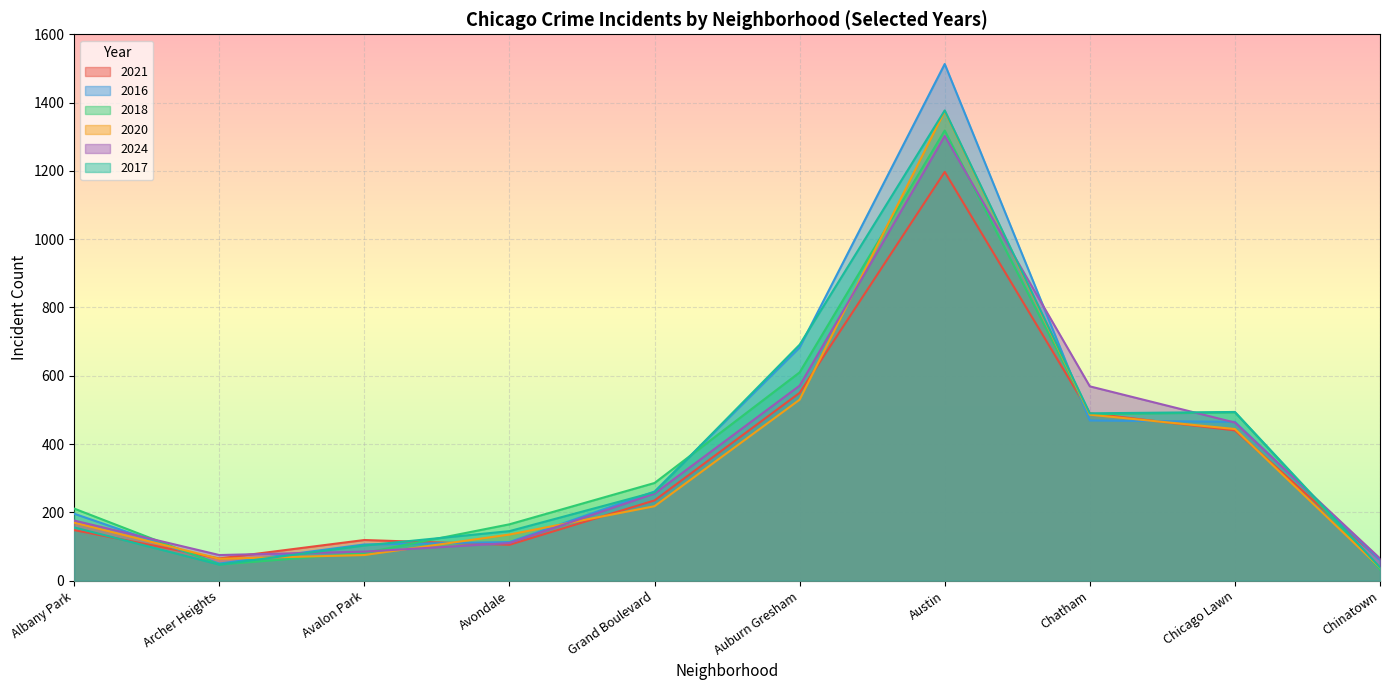

Where is 2016 nearest to the value 781?

Auburn Gresham